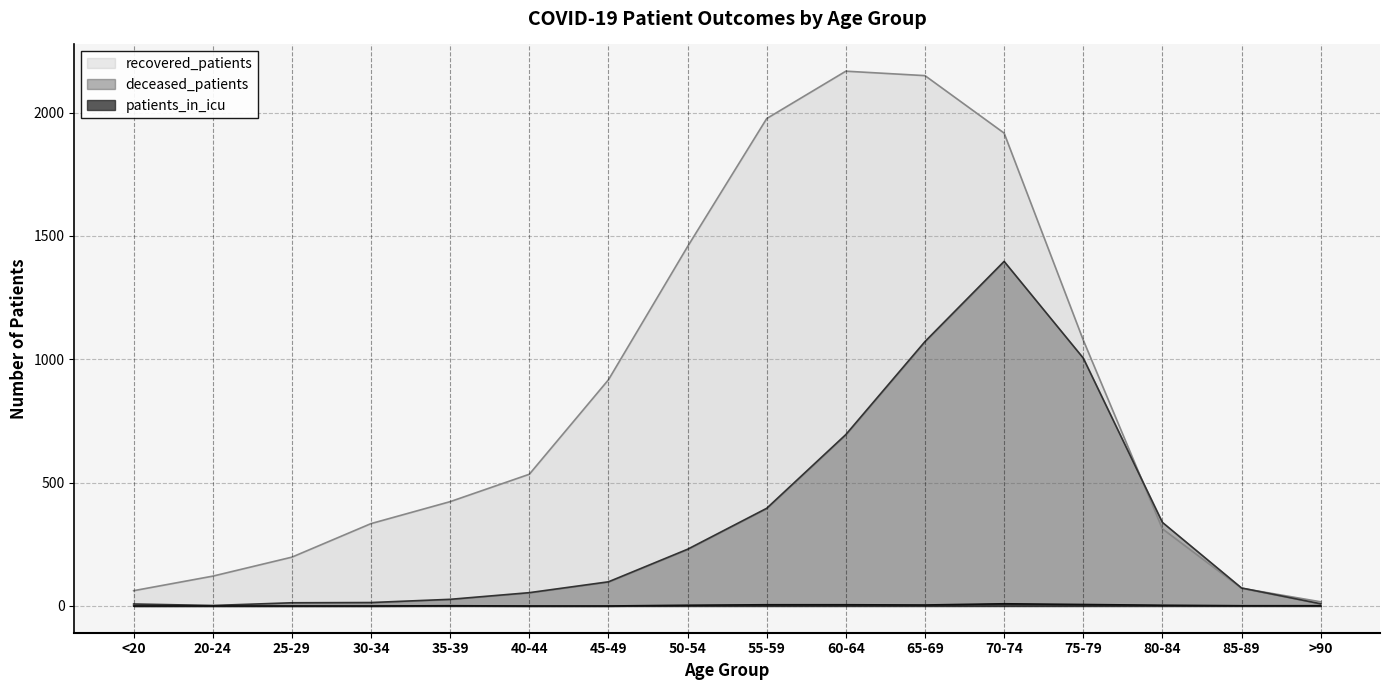

What position from the left is 30-34?

4